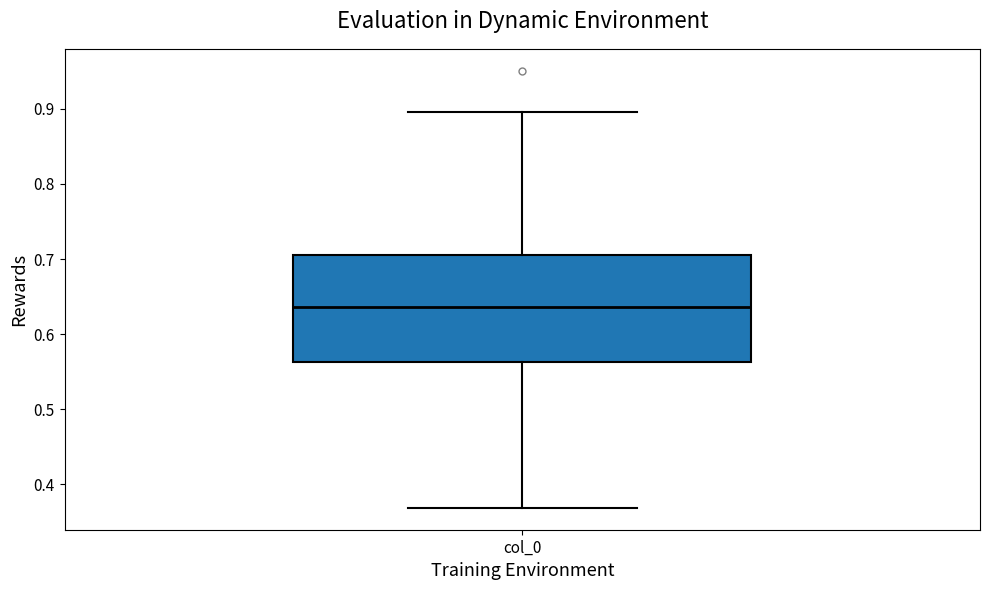

Where does the upper whisker of the box for col_0 end on the y-axis? The values are not printed on the chart, so give them approximately, as read against the axis.

0.90